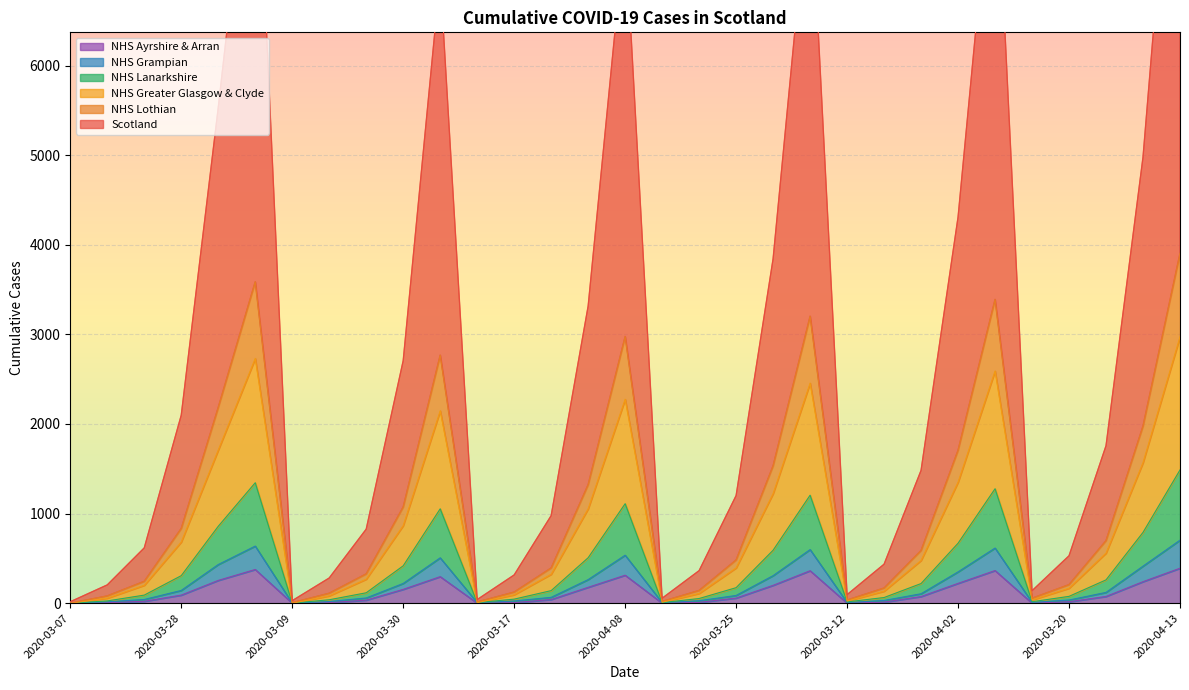

Between 2020-03-24 and 2020-03-31, which series saw the biggest shift?

Scotland